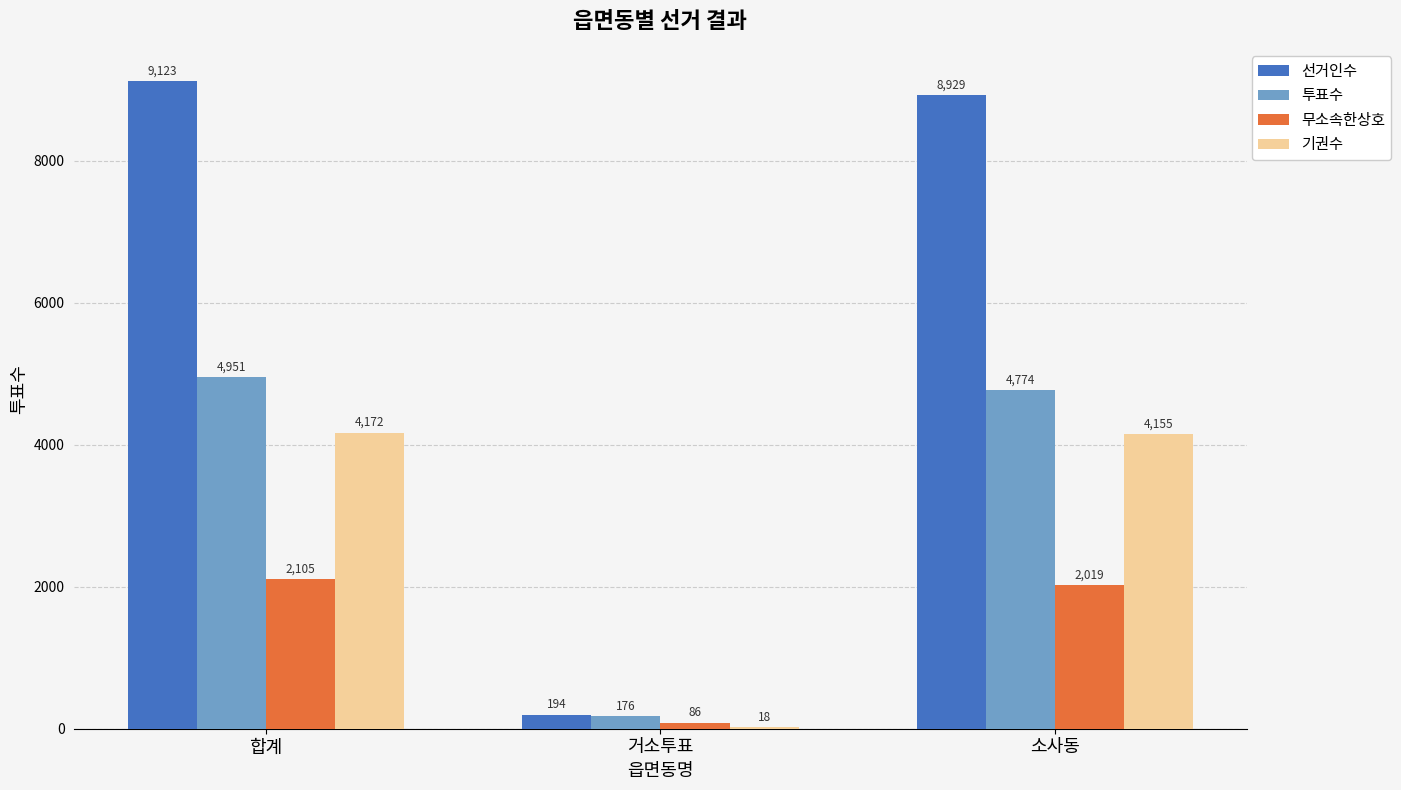

What is the sum of the 무소속한상호 values at 거소투표 and 소사동?

2105